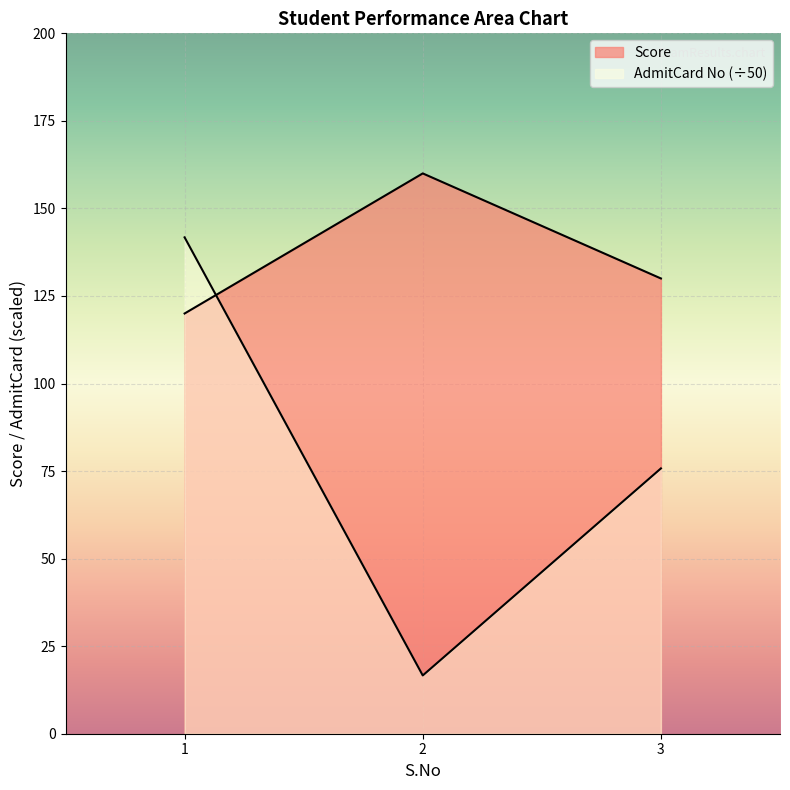

How many distinct data groups are displayed?

2